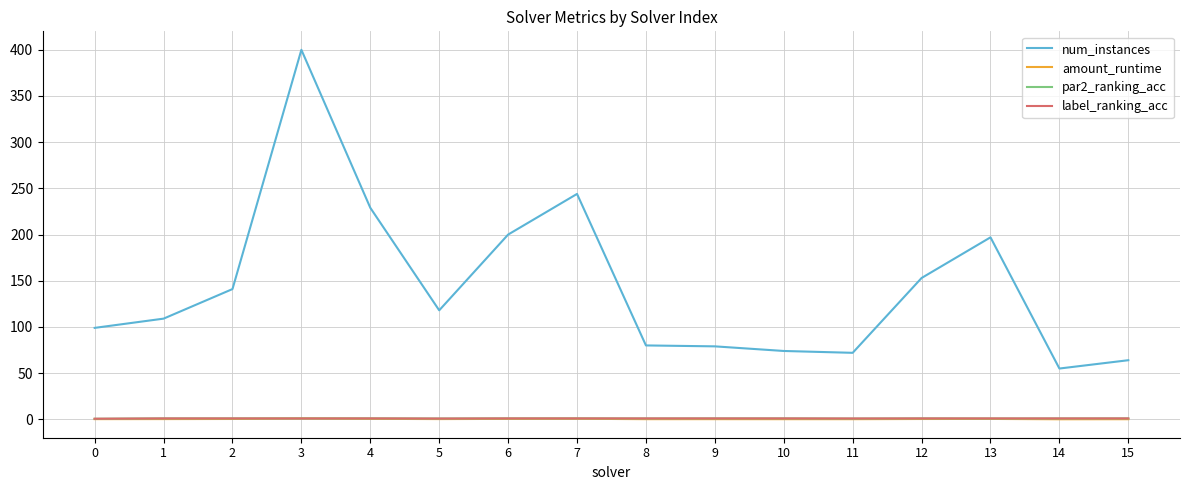

True or false: num_instances and par2_ranking_acc intersect in this chart.

False